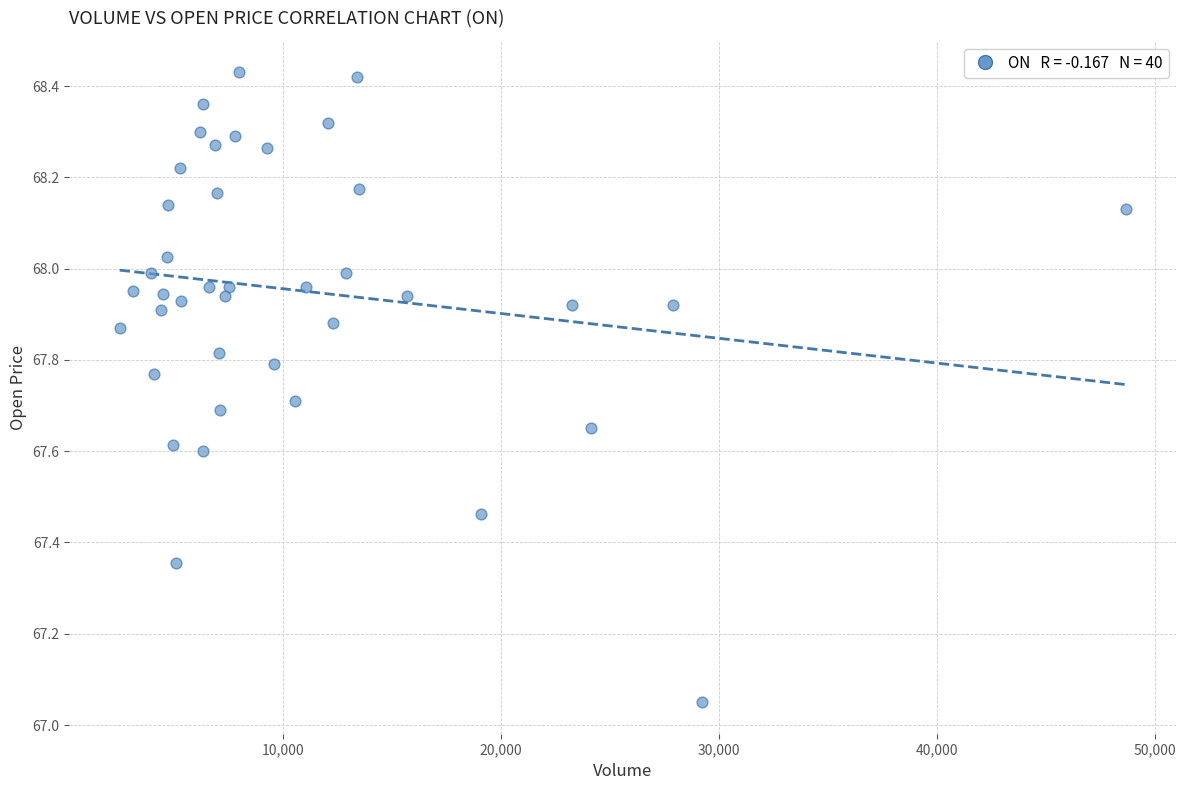

What is the range of X values (max minus min)?

46141.0